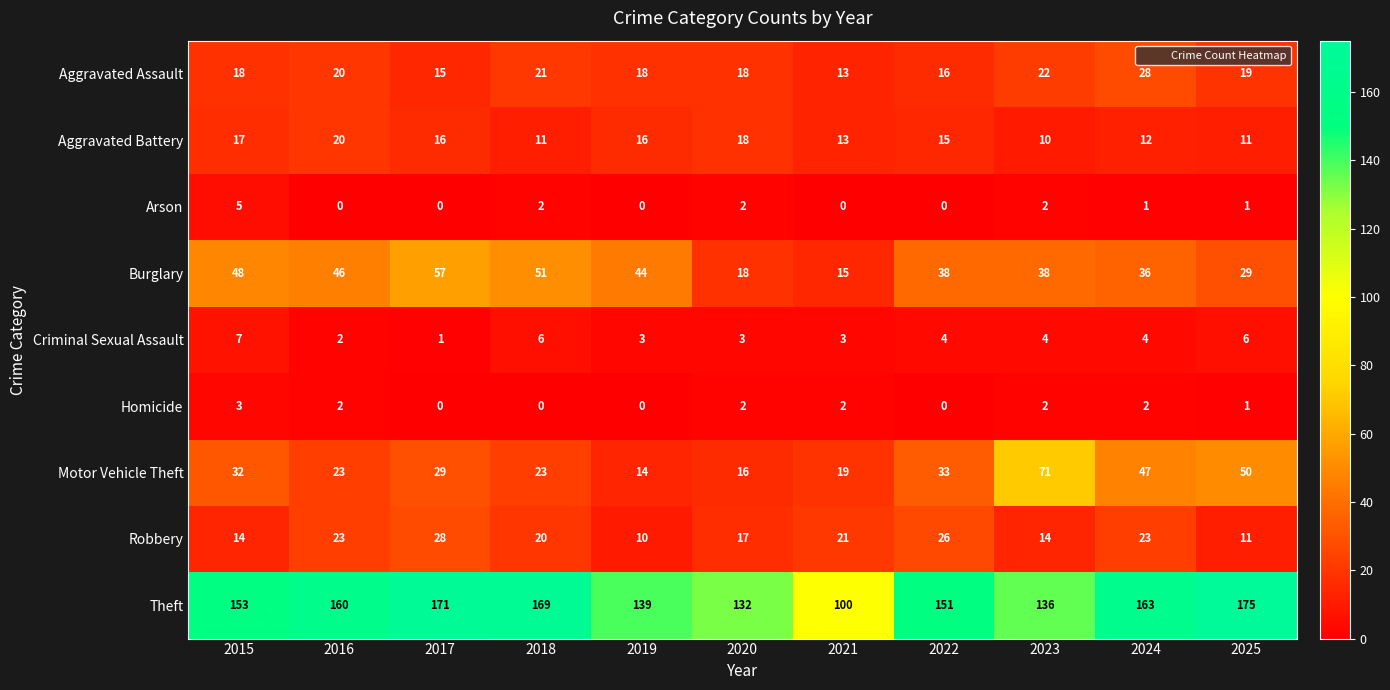

Which series changed the most between 2022 and 2023?

Motor Vehicle Theft